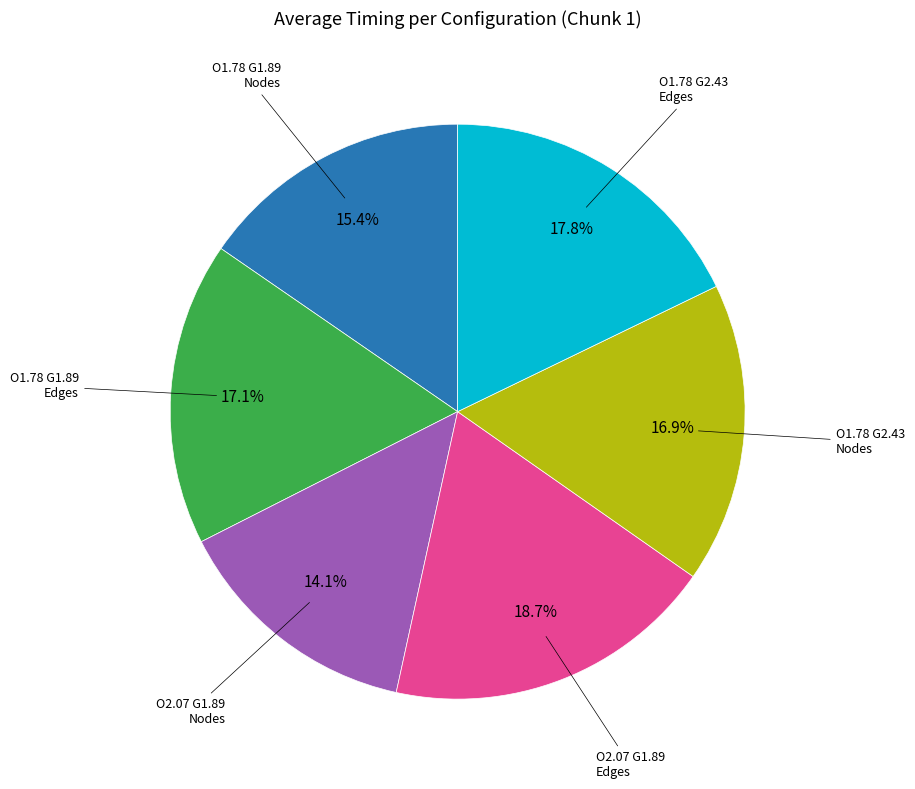

Does any single category account for the majority?

No